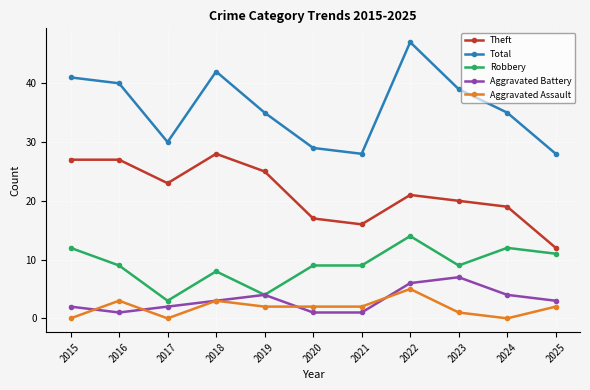

Is this an area chart (filled region under the line)?

No